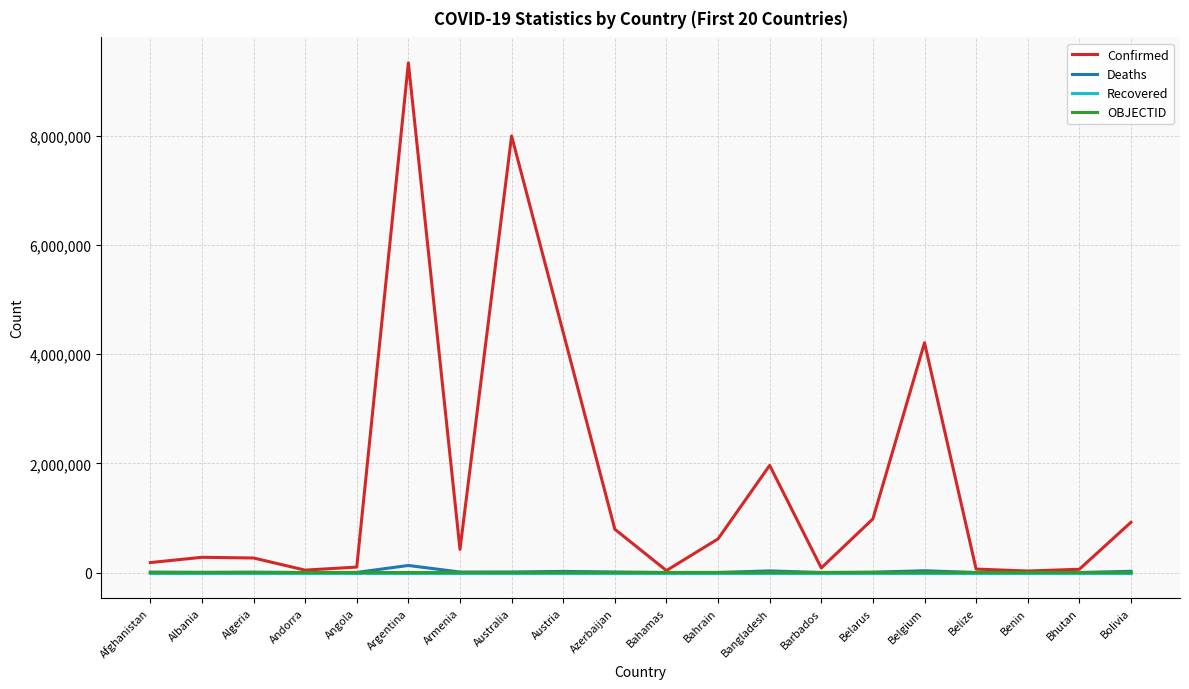

What value does the Confirmed series have at Australia, to the nearest 10?

8002350